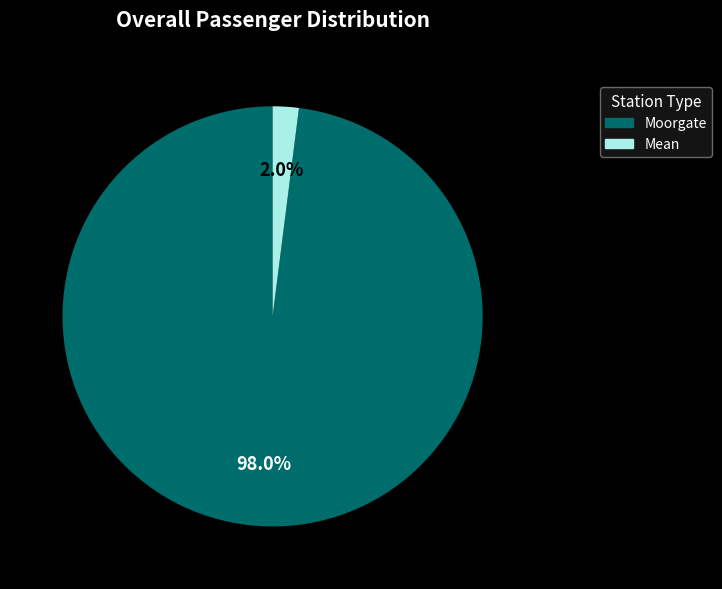

Is it true that Mean is 2% of the pie?

True